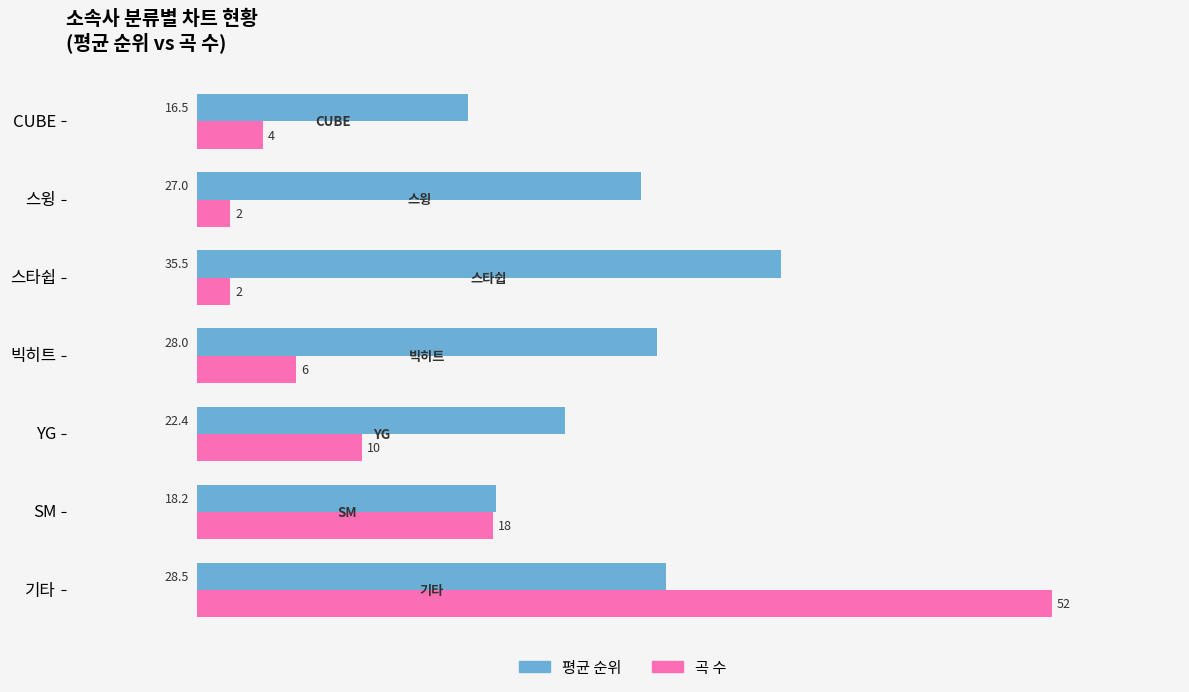

Is it true that 곡 수 equals 7.0 at CUBE?

False